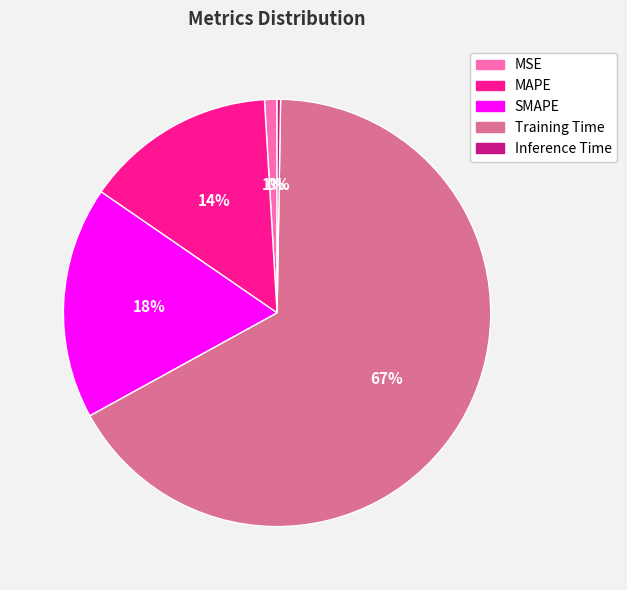

What percentage is the SMAPE slice, to the nearest percent?

18%